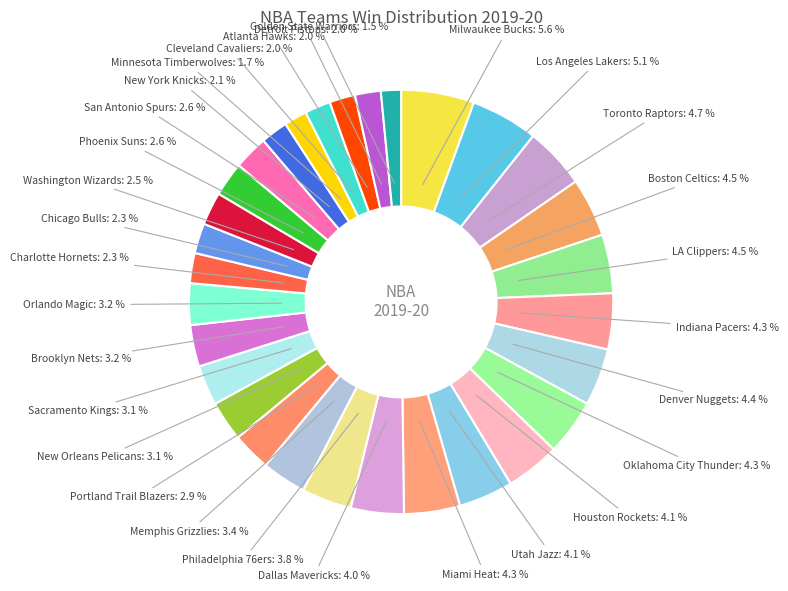

Which category has the biggest portion of the pie?

Milwaukee Bucks